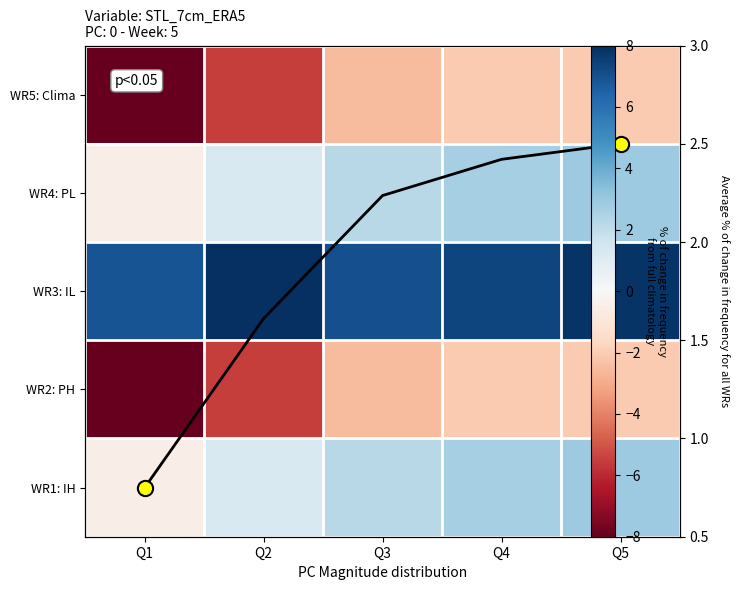

Is it true that WR4: PL equals 3.8 at Q4?

False